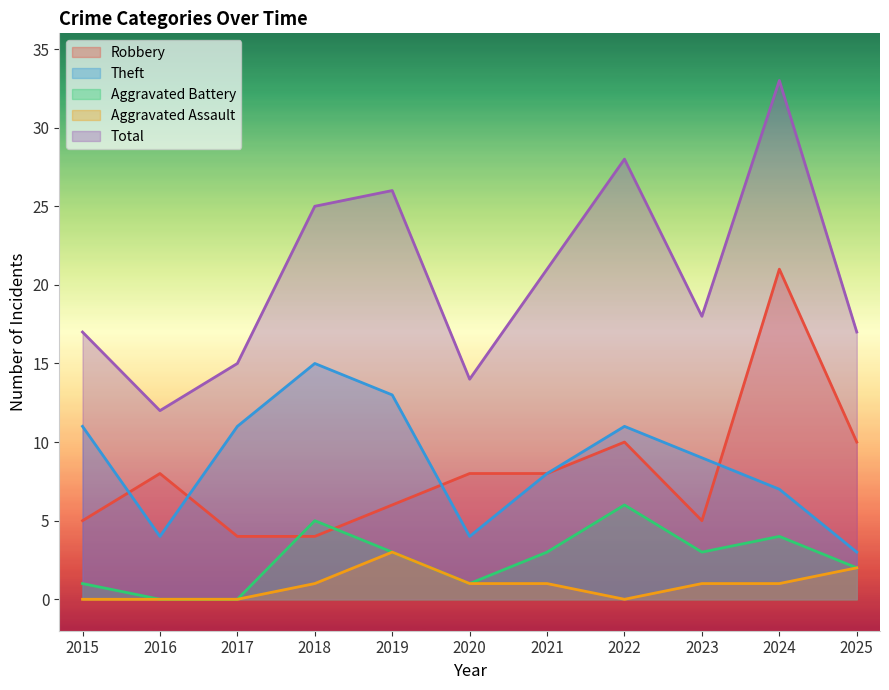

Rank the categories by Total value from highest to lowest.

2024, 2022, 2019, 2018, 2021, 2023, 2015, 2025, 2017, 2020, 2016